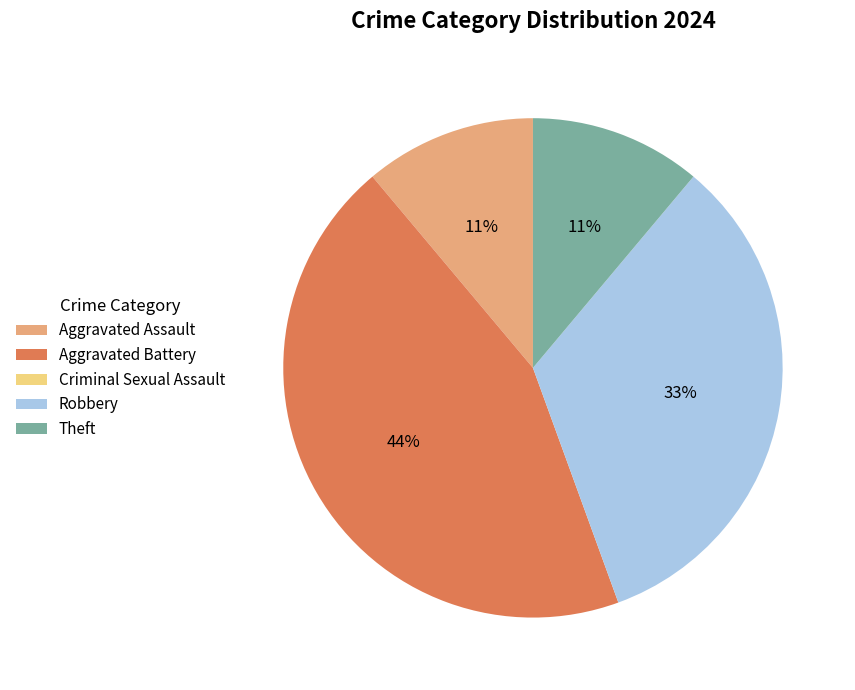

Does any single category account for the majority?

No